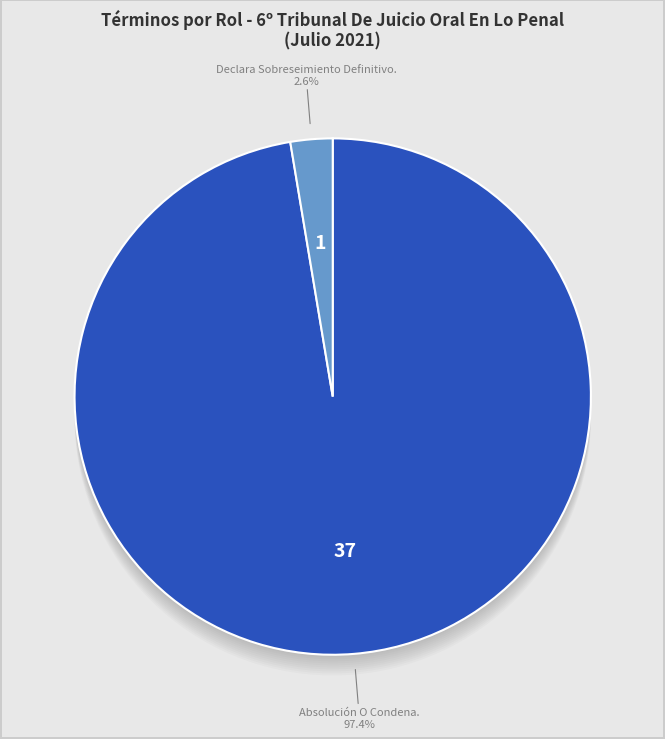

Which has a higher value, Absolución O Condena. or Declara Sobreseimiento Definitivo.?

Absolución O Condena.